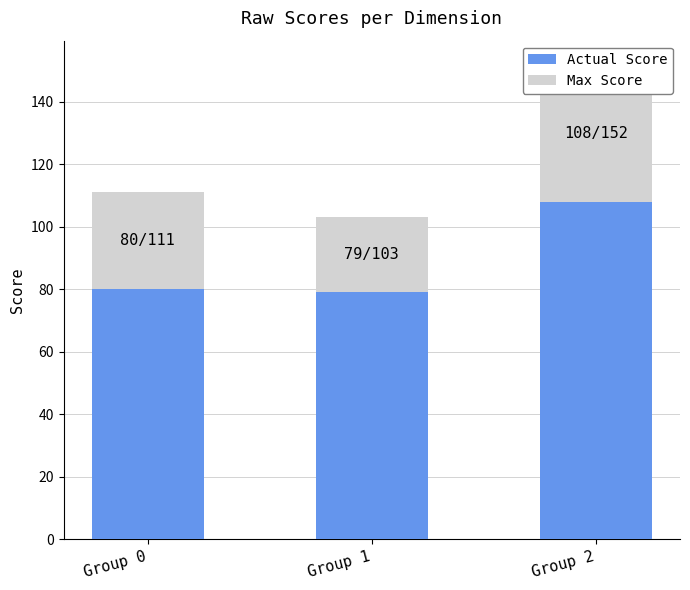

Where does the Actual Score series first go above 80?

Group 2